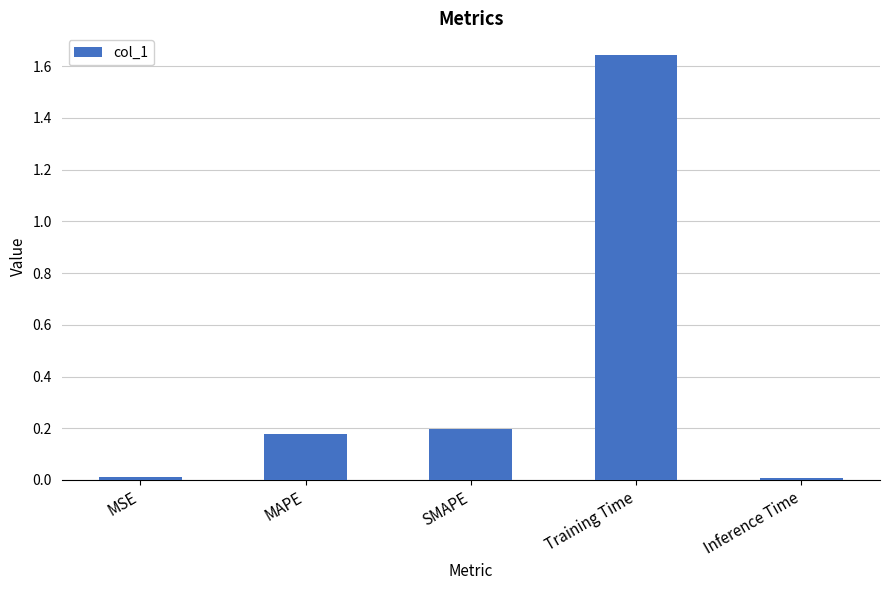

Are the bars grouped side by side (vs. stacked)?

No